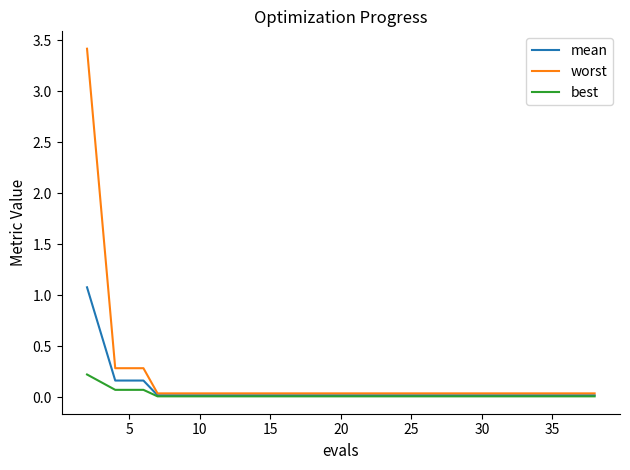

How many lines are shown in the chart?

3